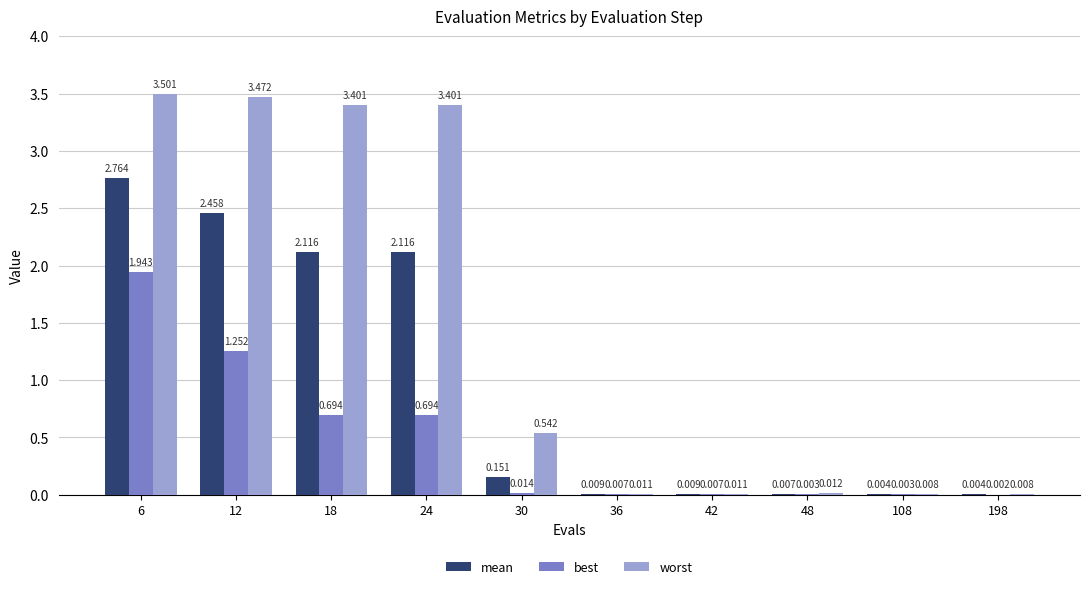

Between 108 and 198, which series saw the biggest shift?

best